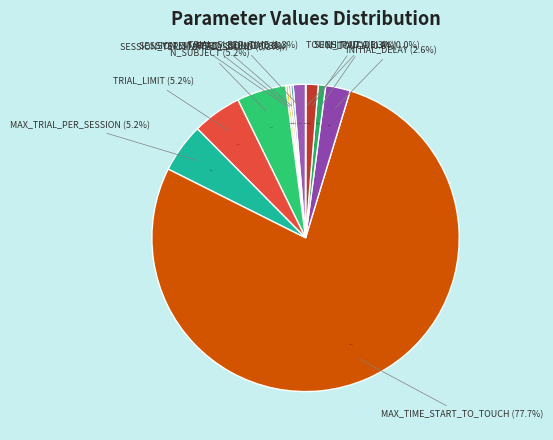

What is the smallest slice in the pie chart?

TOUCH_PAD_DELAY